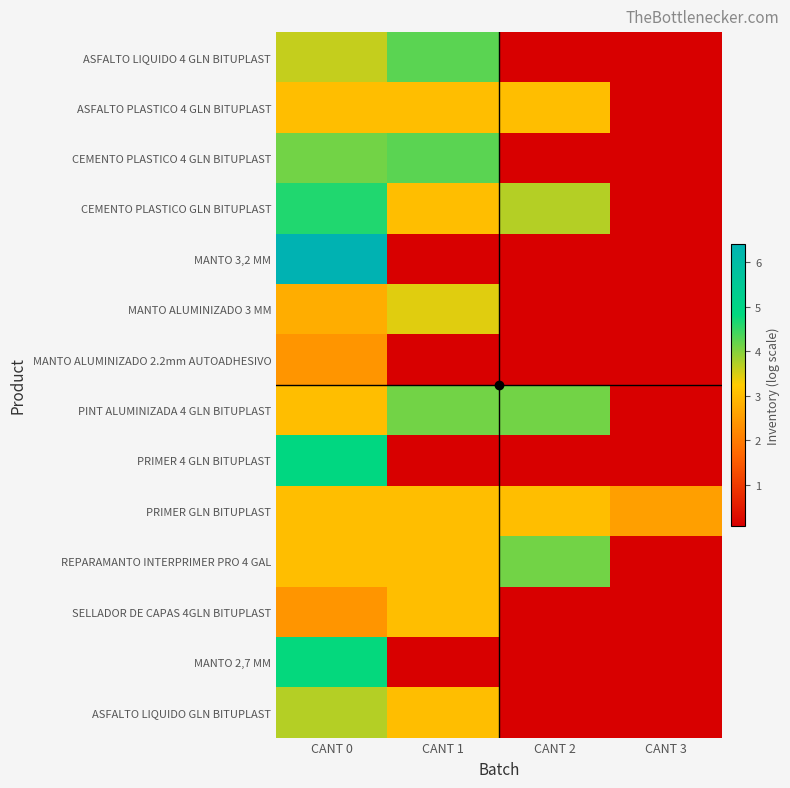

What is the smallest value displayed?

0.1